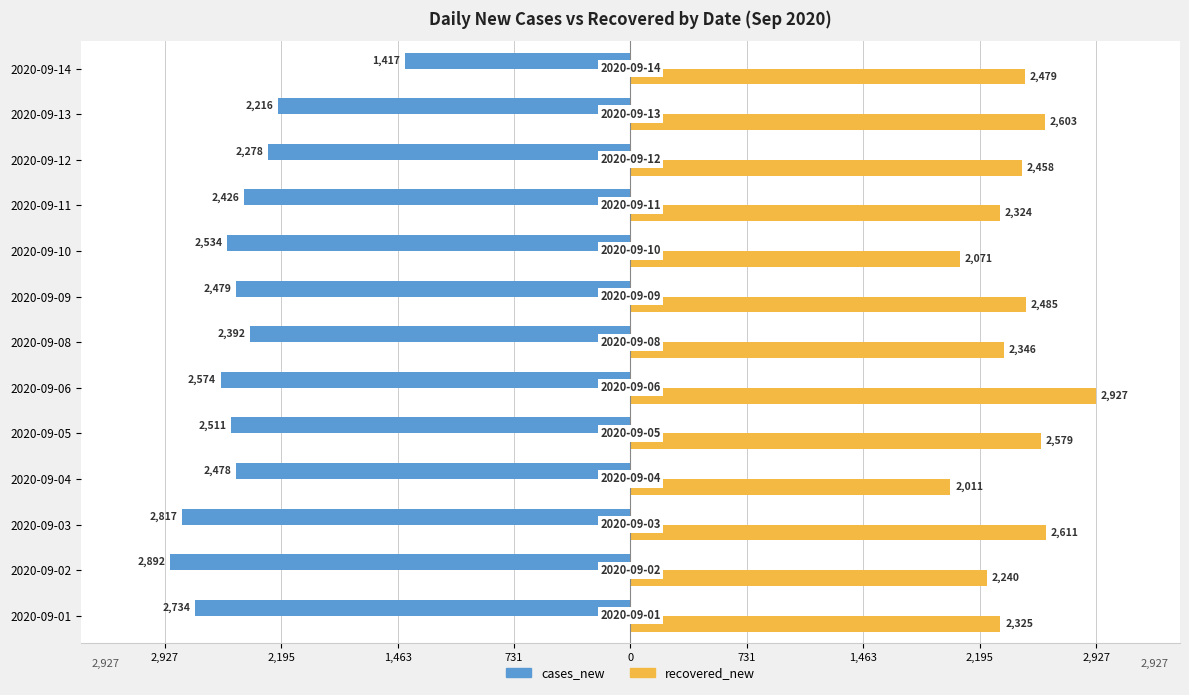

What are all the series names shown in the legend?

cases_new, recovered_new